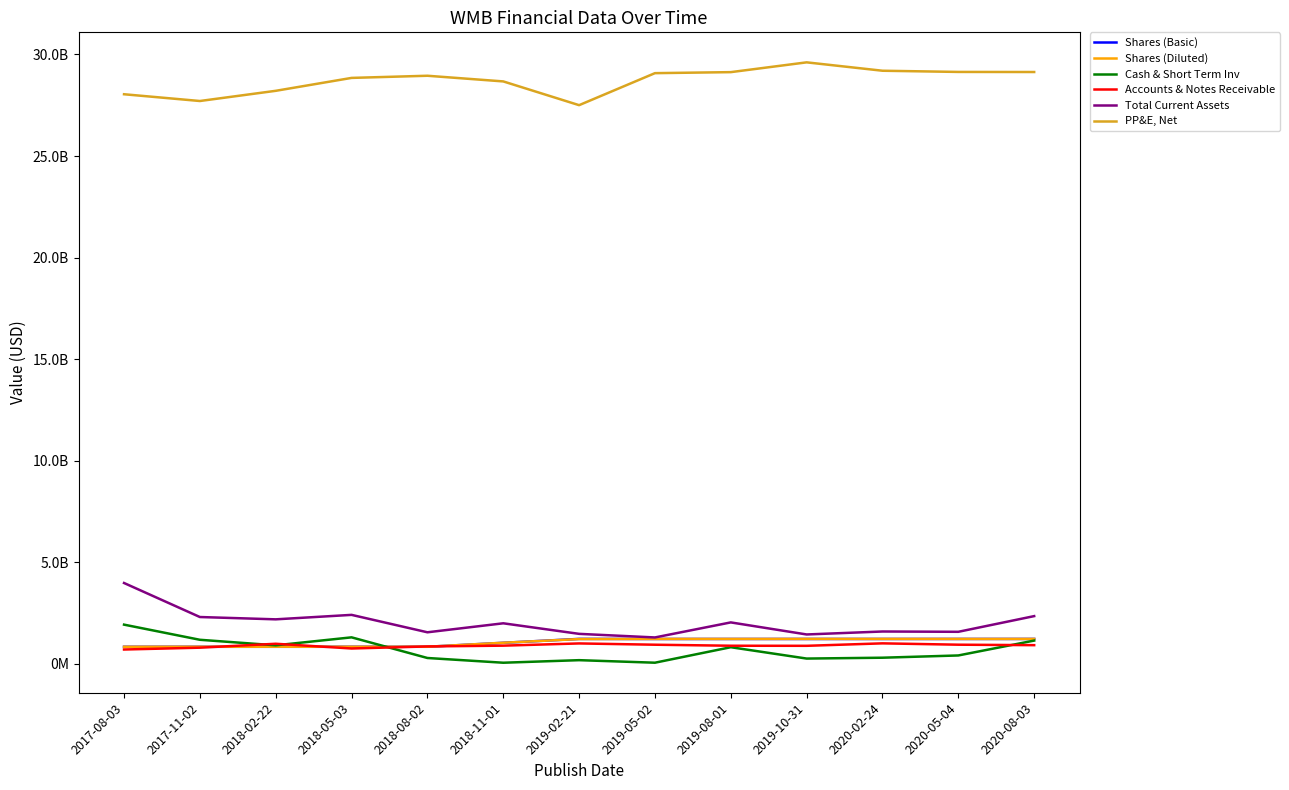

Rank the series by their maximum value, from highest to lowest.

PP&E, Net, Total Current Assets, Cash & Short Term Inv, Shares (Basic), Shares (Diluted), Accounts & Notes Receivable